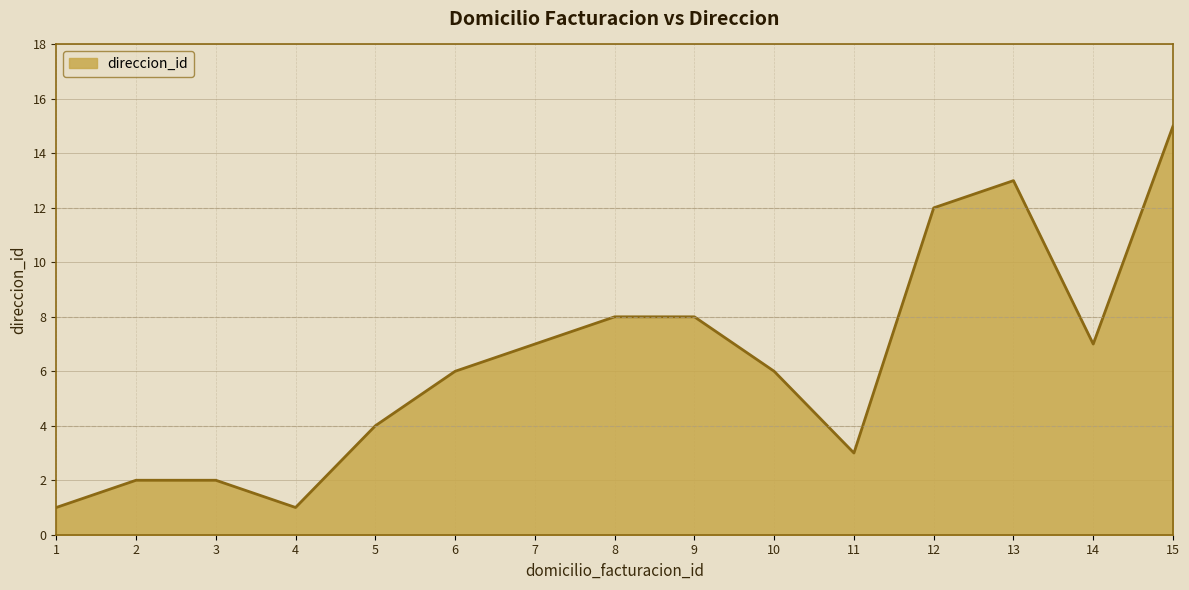

What is the ratio of the value at 12 to the value at 5?

3.0